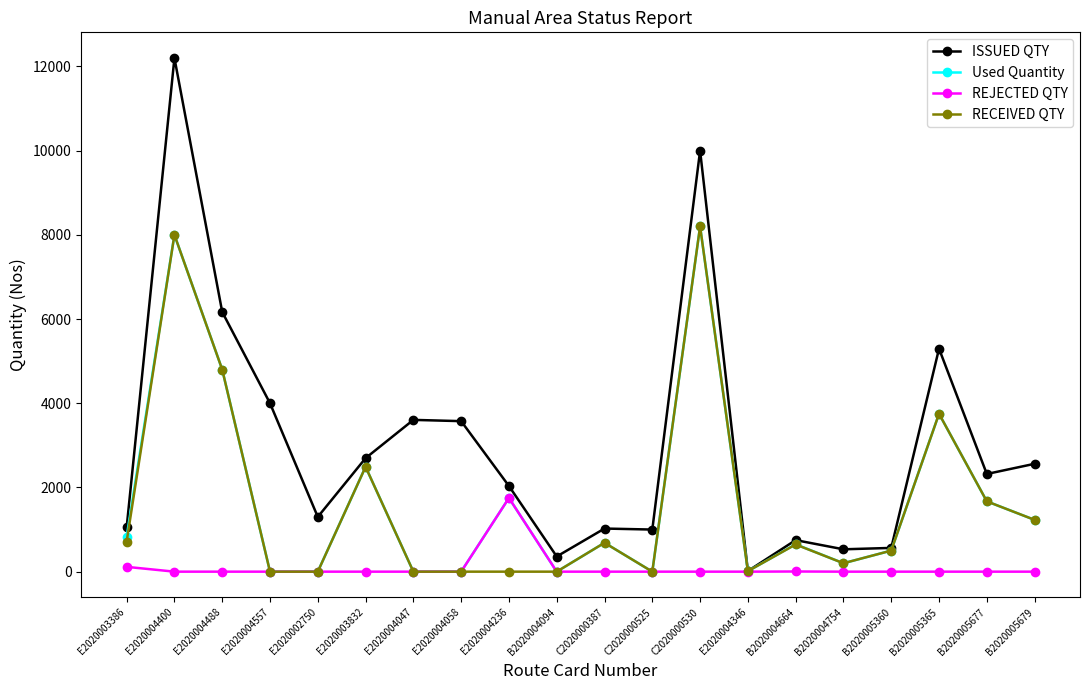

Which category has the highest value in the REJECTED QTY series?

E2020004236